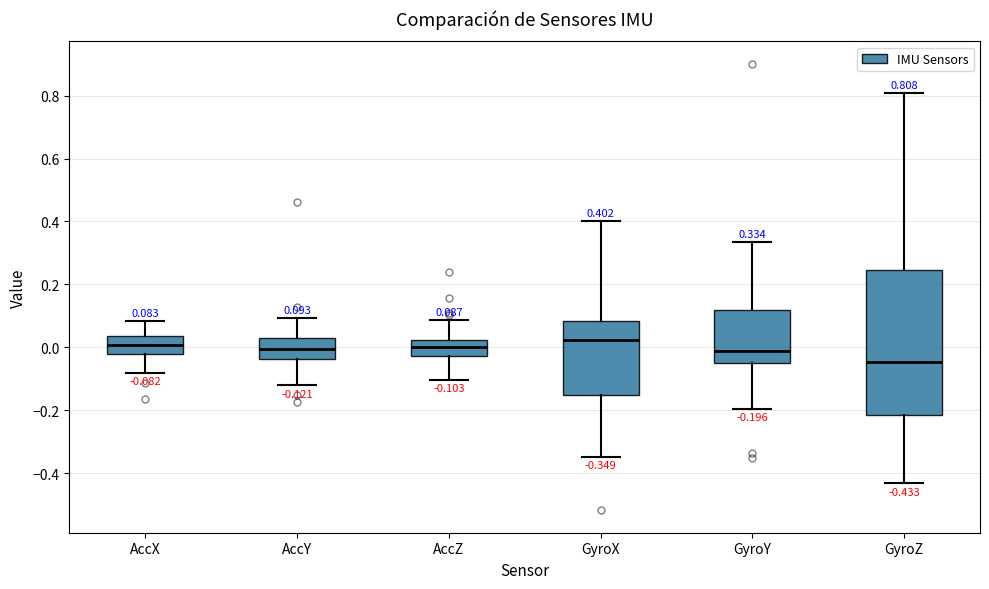

Which box is the tallest, from its lower edge to its upper edge?

GyroZ